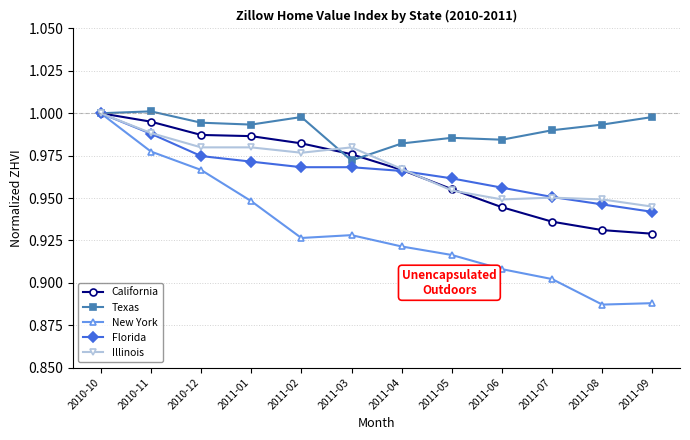

What position from the right is 2010-10?

12